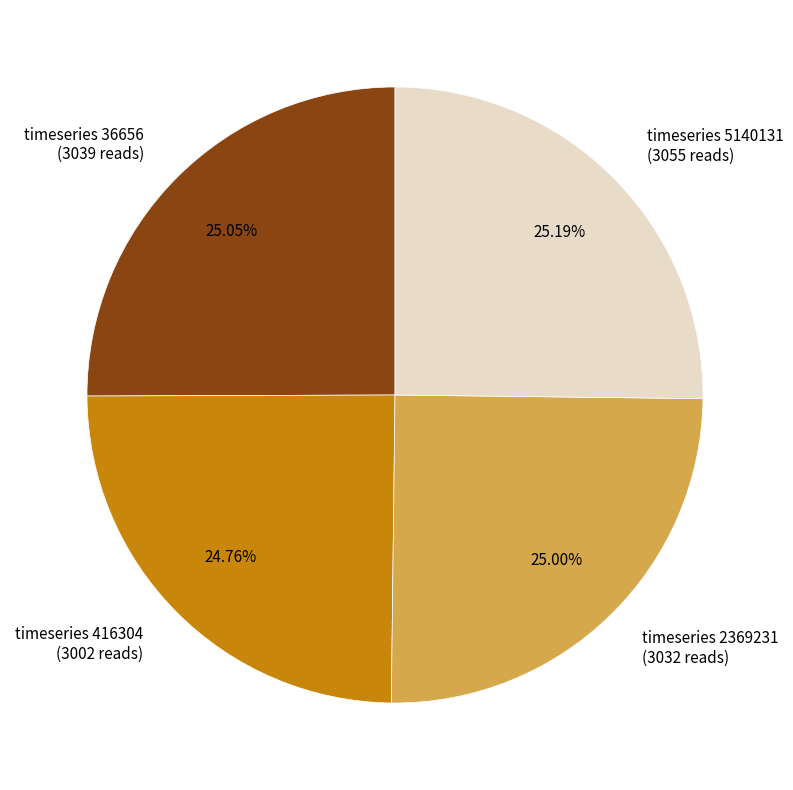

How many slices are in this pie chart?

4